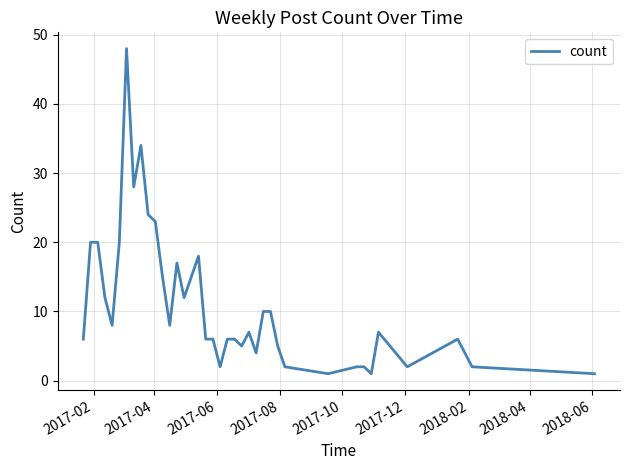

What position from the left is 2017-08?

4